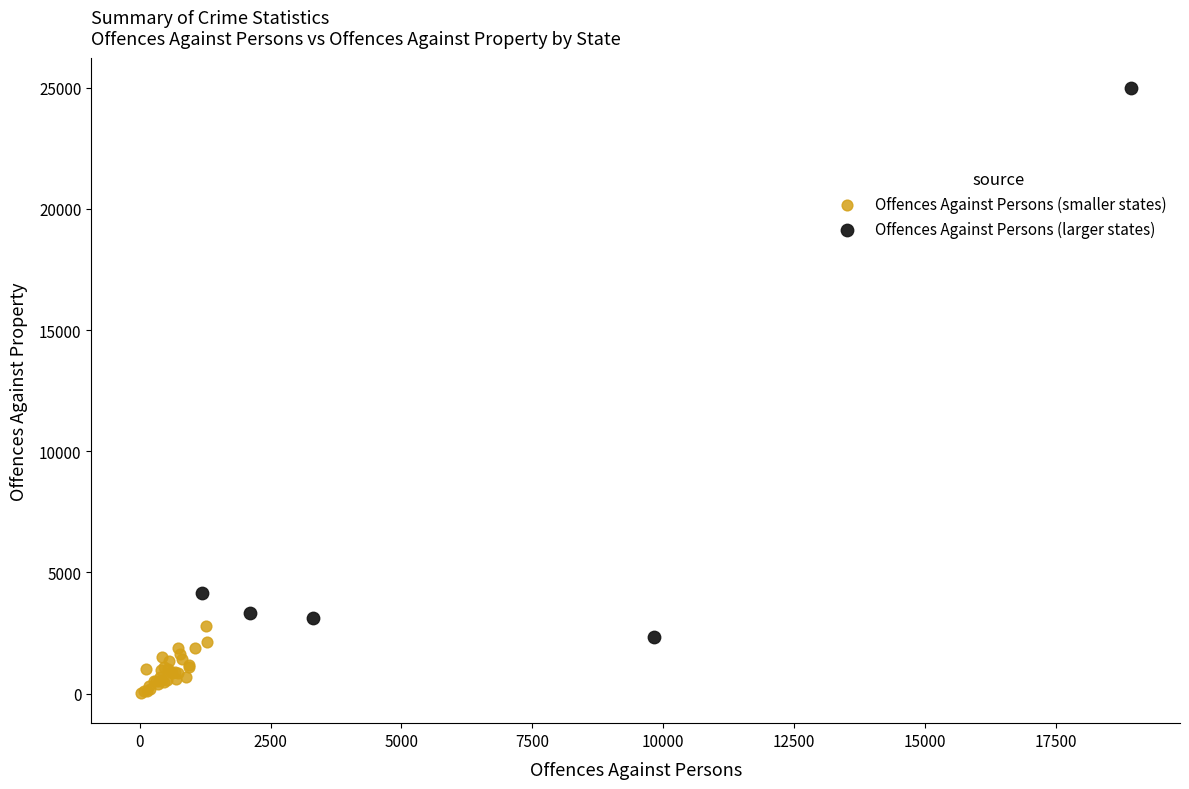

Which series has the widest spread of Y values?

Offences Against Persons (larger states)